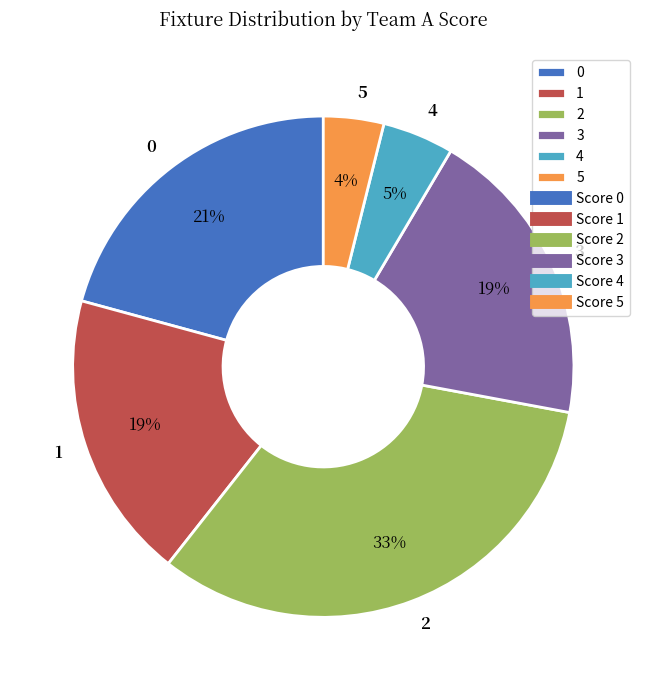

To the nearest percent, what portion does 2 represent?

33%